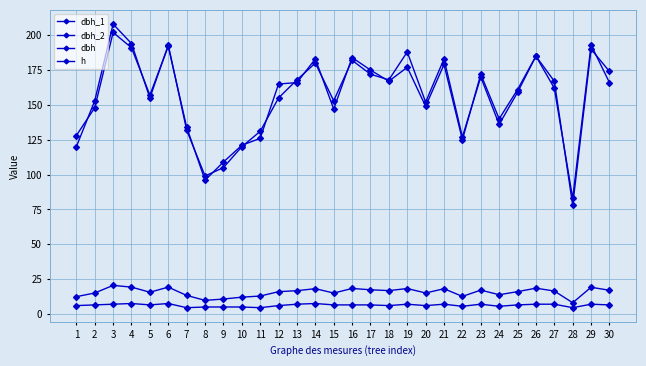

At which label does h reach its peak?

4